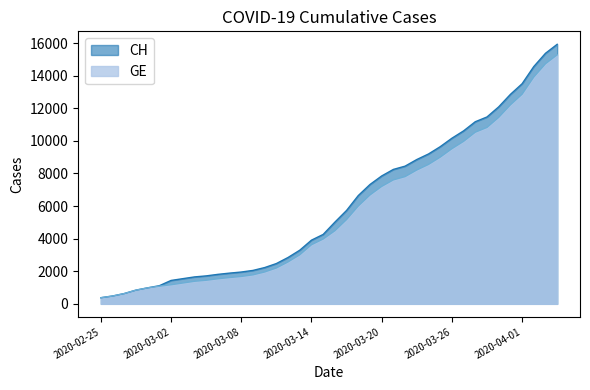

Is the value of GE at 2020-03-16 greater than the value of CH at 2020-03-17?

No